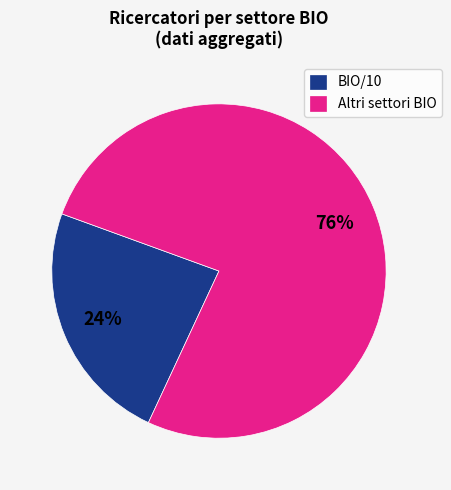

What is the largest slice in the pie chart?

Altri settori BIO